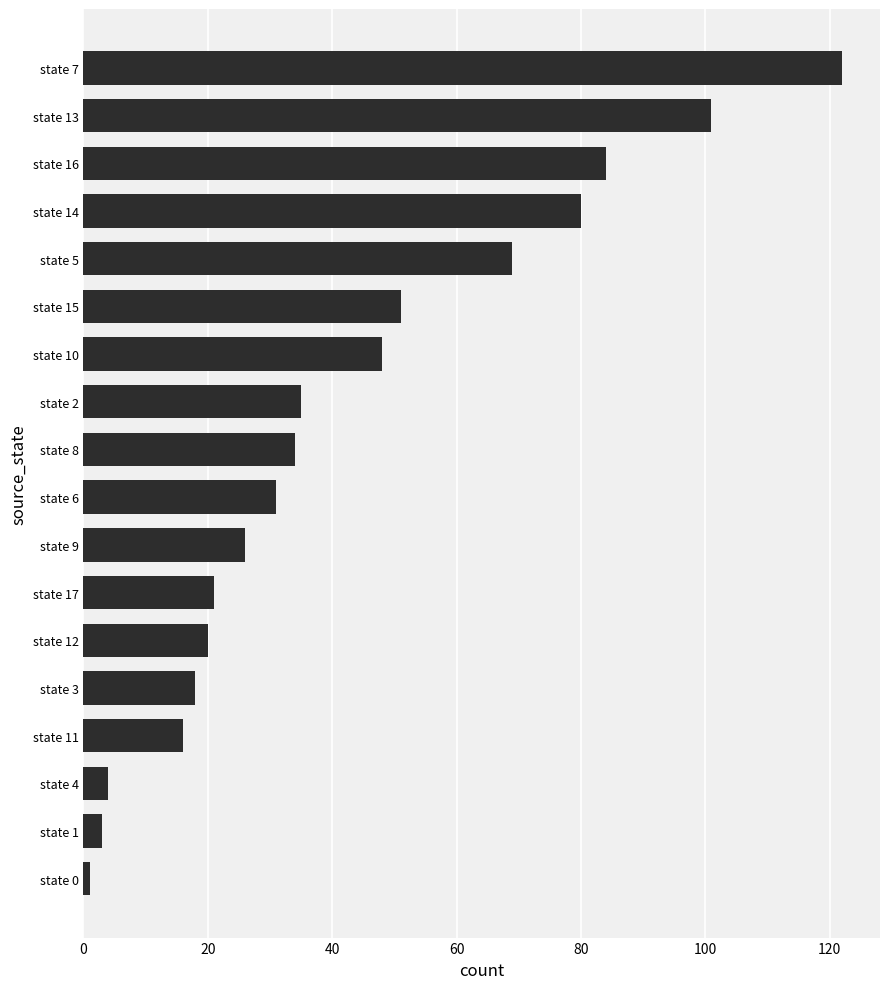

Reading top to bottom, extract all data points from this chart.

122	101	84	80	69	51	48	35	34	31	26	21	20	18	16	4	3	1